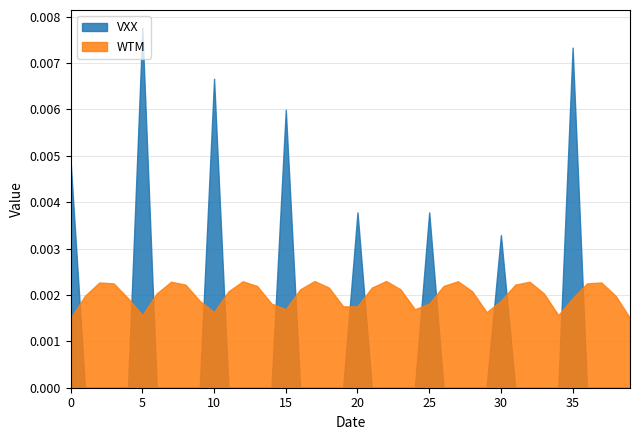

How many lines are shown in the chart?

2